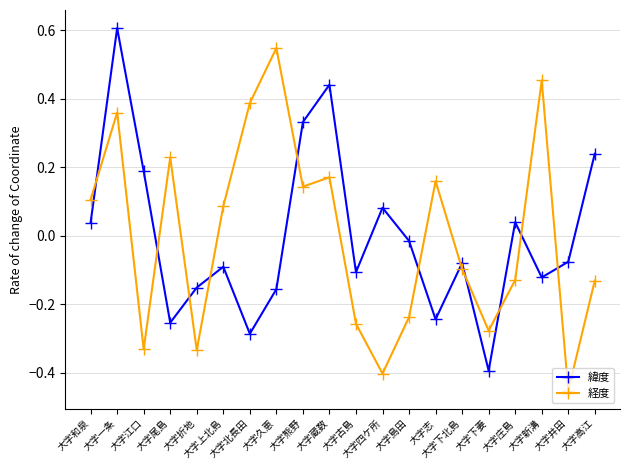

Rank the series by their maximum value, from highest to lowest.

緯度, 経度